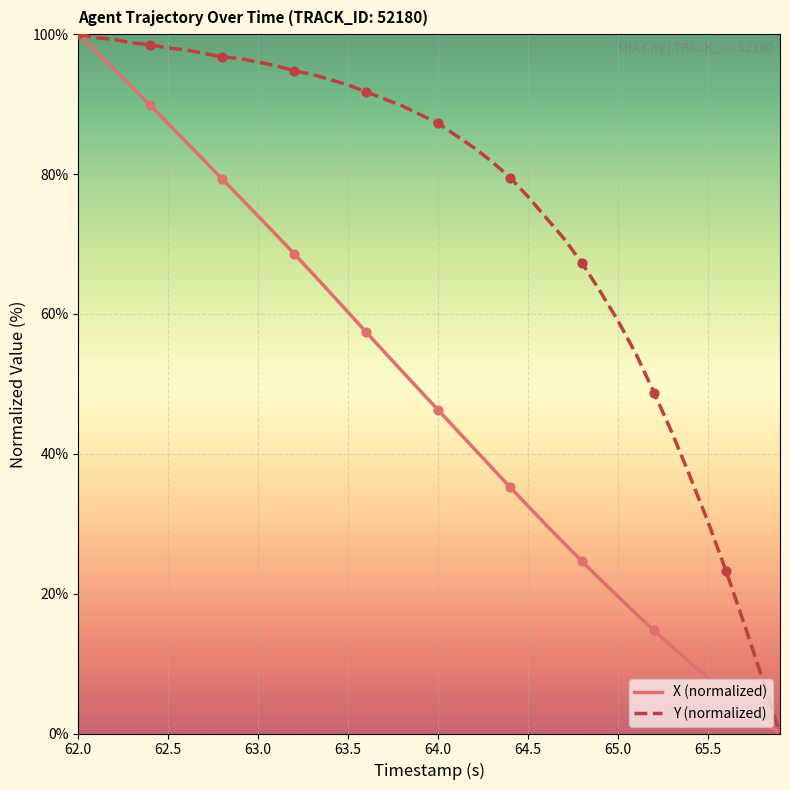

List the series in order of their overall mean, lowest first.

X (normalized), Y (normalized)